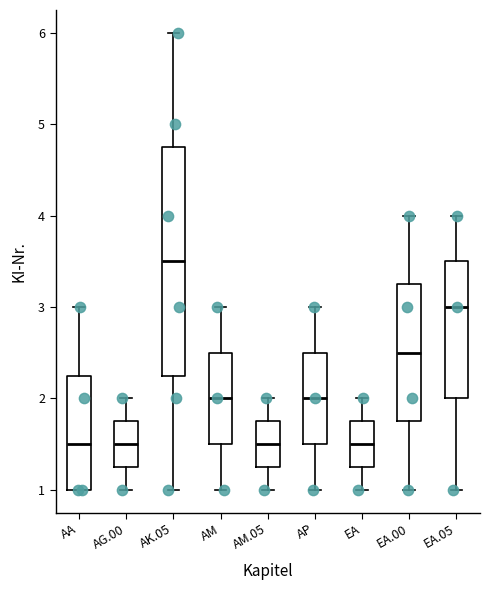

Reading left to right, transcribe this box plot: for each box, give where its median line is, the range the box spans, and where its two whiskers end, as read against the y-axis. The values are not printed on the chart, so give them approximately, as read against the axis.

AA: median 1.5, box 1.0 to 2.3, whiskers 1.0 to 3.0
AG.00: median 1.5, box 1.3 to 1.8, whiskers 1.0 to 2.0
AK.05: median 3.5, box 2.3 to 4.8, whiskers 1.0 to 6.0
AM: median 2.0, box 1.5 to 2.5, whiskers 1.0 to 3.0
AM.05: median 1.5, box 1.3 to 1.8, whiskers 1.0 to 2.0
AP: median 2.0, box 1.5 to 2.5, whiskers 1.0 to 3.0
EA: median 1.5, box 1.3 to 1.8, whiskers 1.0 to 2.0
EA.00: median 2.5, box 1.8 to 3.3, whiskers 1.0 to 4.0
EA.05: median 3.0, box 2.0 to 3.5, whiskers 1.0 to 4.0